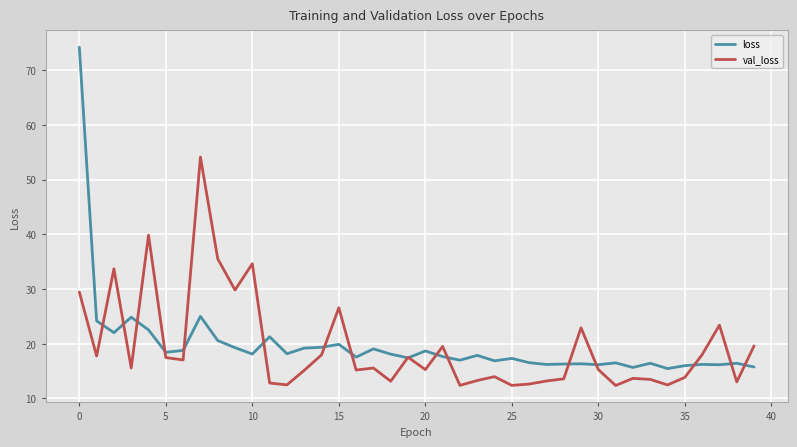

What is the difference between the second highest and minimum values in the loss series?

9.6